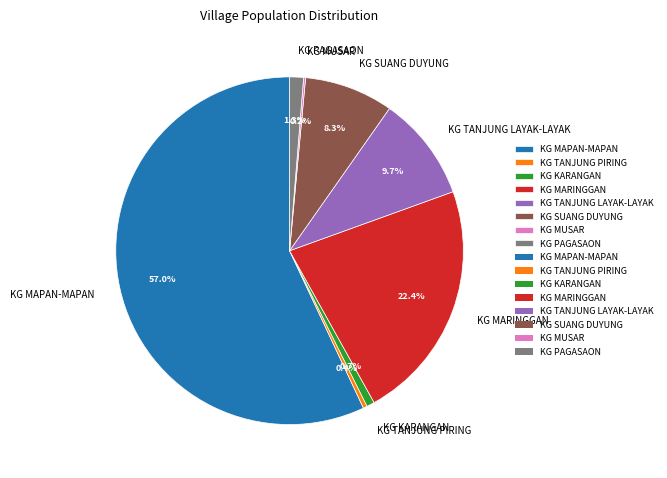

What is the largest slice in the pie chart?

KG MAPAN-MAPAN